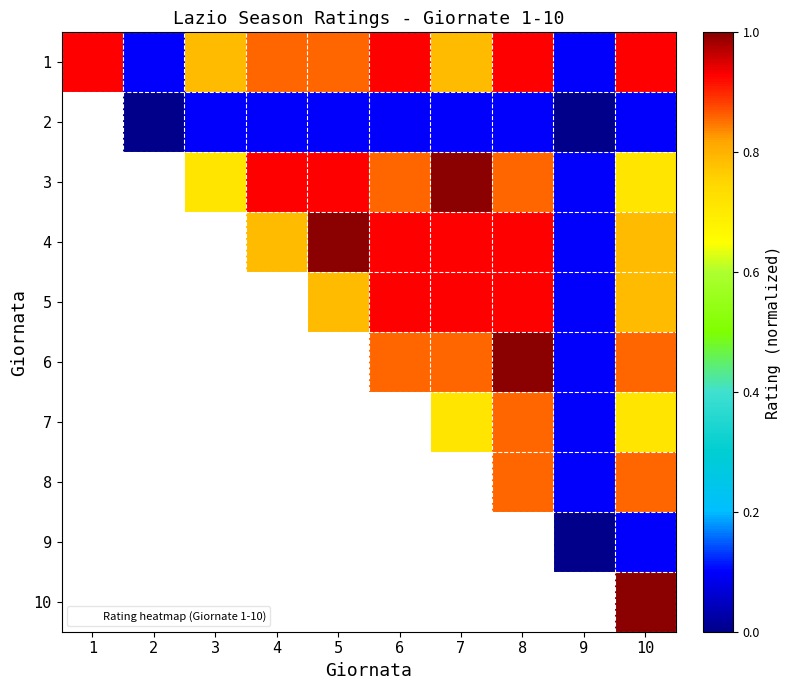

At which category is the sum across all series the highest?

10